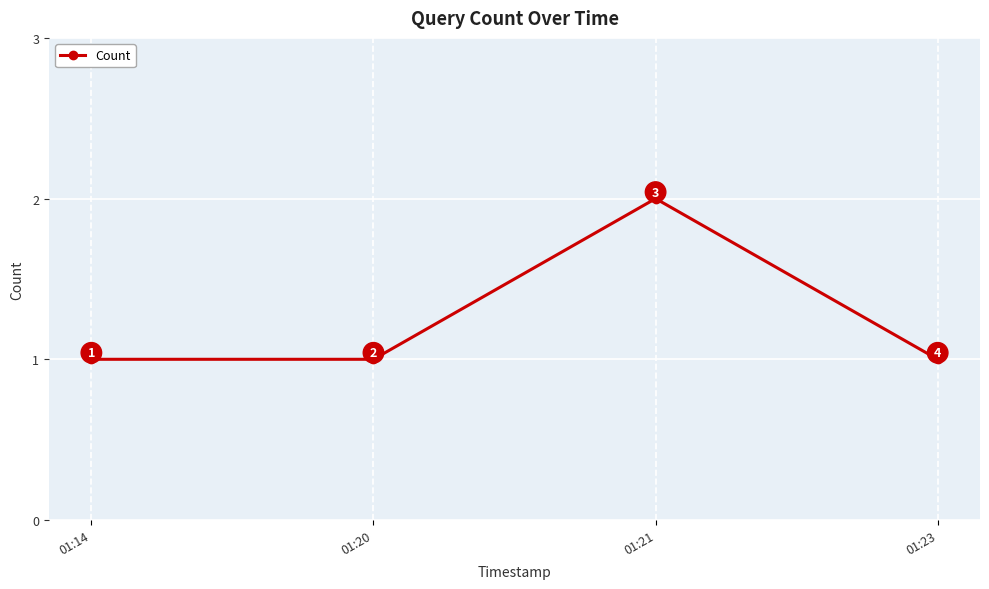

How many points are higher than both their immediate neighbors (excluding endpoints)?

1